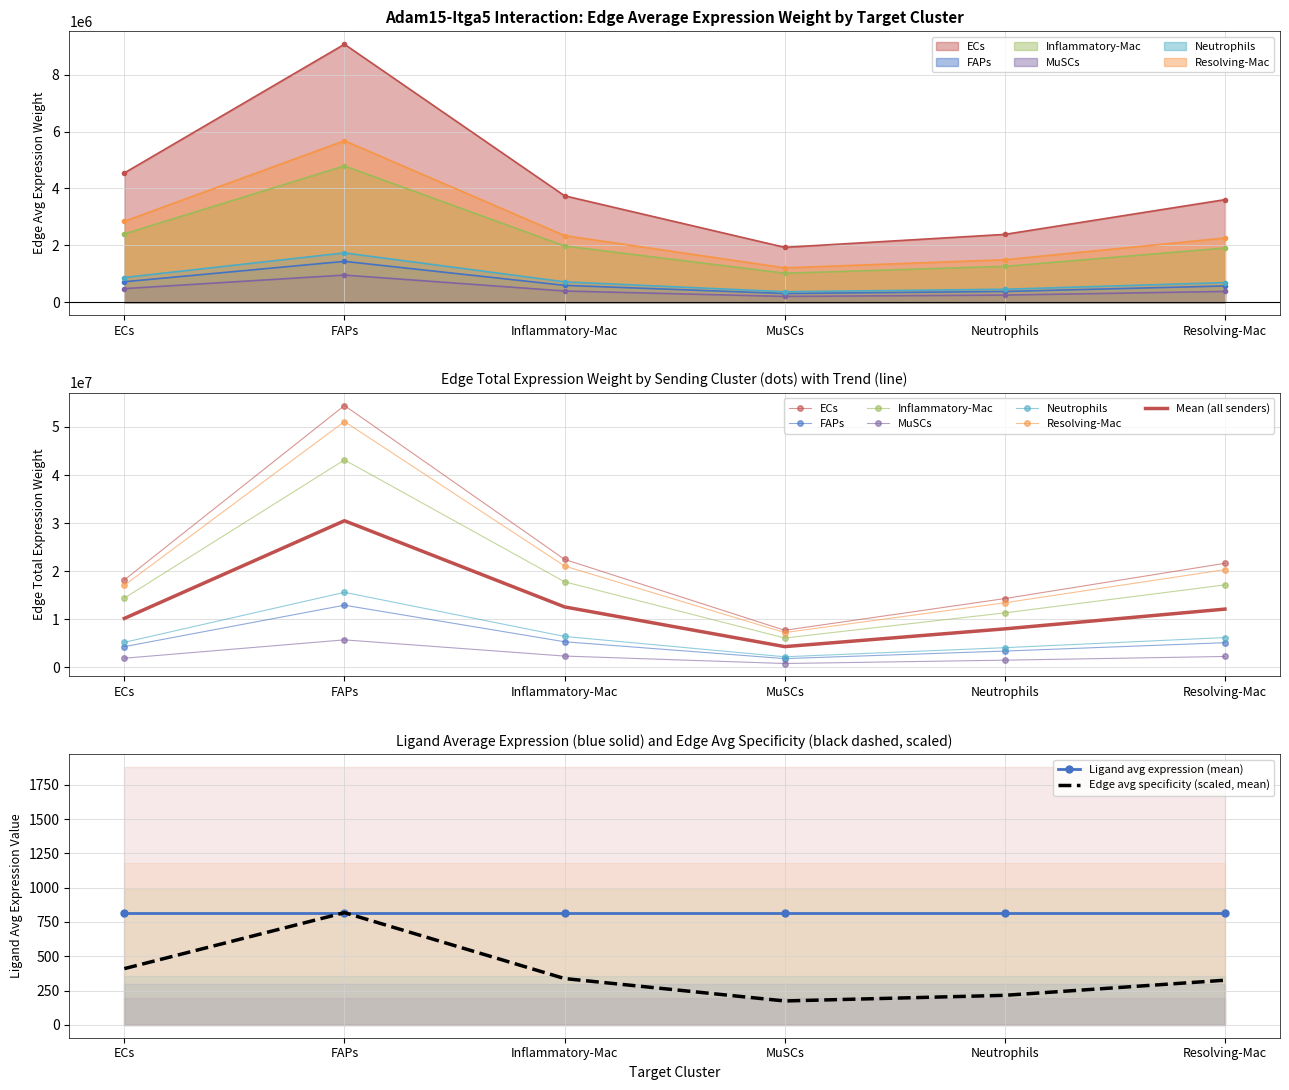

Reading left to right, transcribe all the data shown in this chart.

Edge average expression weight: 4545856.8	9074318.0	3743038.2	1930069.6	2385869.5	3608087.9	720002.3	1437249.4	592846.7	305697.0	377889.5	571472.4	2401341.5	4793493.8	1977253.8	1019556.1	1260331.7	1905966.6	478243.3	954656.5	393783.4	203051.5	251003.5	379586.0	868989.5	1734653.7	715522.1	368953.6	456084.7	689724.9	2845469.5	5680050.4	2342946.9	1208123.0	1493430.0	2258475.1
Edge total expression weight: 18183427.0	54445908.0	22458229.0	7720278.5	14315217.0	21648527.2	4320013.8	12935244.4	5335620.1	1834181.7	3401005.5	5143251.4	14408048.7	43141443.9	17795284.6	6117336.9	11342985.2	17153699.1	1912973.1	5727938.9	2362700.3	812205.8	1506021.1	2277516.3	5213937.3	15611883.7	6439699.0	2213721.7	4104762.2	6207524.2	17072817.2	51120453.5	21086522.3	7248738.3	13440870.2	20326275.6
Ligand average expression value: 1880.5	1880.5	1880.5	1880.5	1880.5	1880.5	297.9	297.9	297.9	297.9	297.9	297.9	993.4	993.4	993.4	993.4	993.4	993.4	197.8	197.8	197.8	197.8	197.8	197.8	359.5	359.5	359.5	359.5	359.5	359.5	1177.1	1177.1	1177.1	1177.1	1177.1	1177.1
Edge avg specificity: 0.1	0.1	0.1	0.0	0.0	0.1	0.0	0.0	0.0	0.0	0.0	0.0	0.0	0.1	0.0	0.0	0.0	0.0	0.0	0.0	0.0	0.0	0.0	0.0	0.0	0.0	0.0	0.0	0.0	0.0	0.0	0.1	0.0	0.0	0.0	0.0